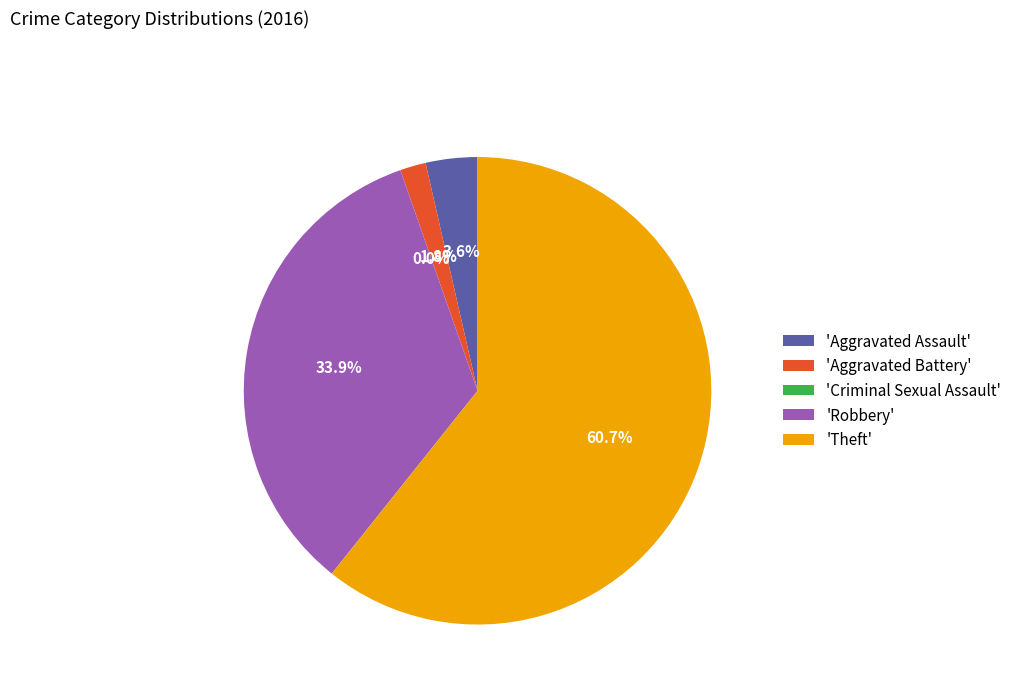

To the nearest percent, what portion does Aggravated Battery represent?

2%